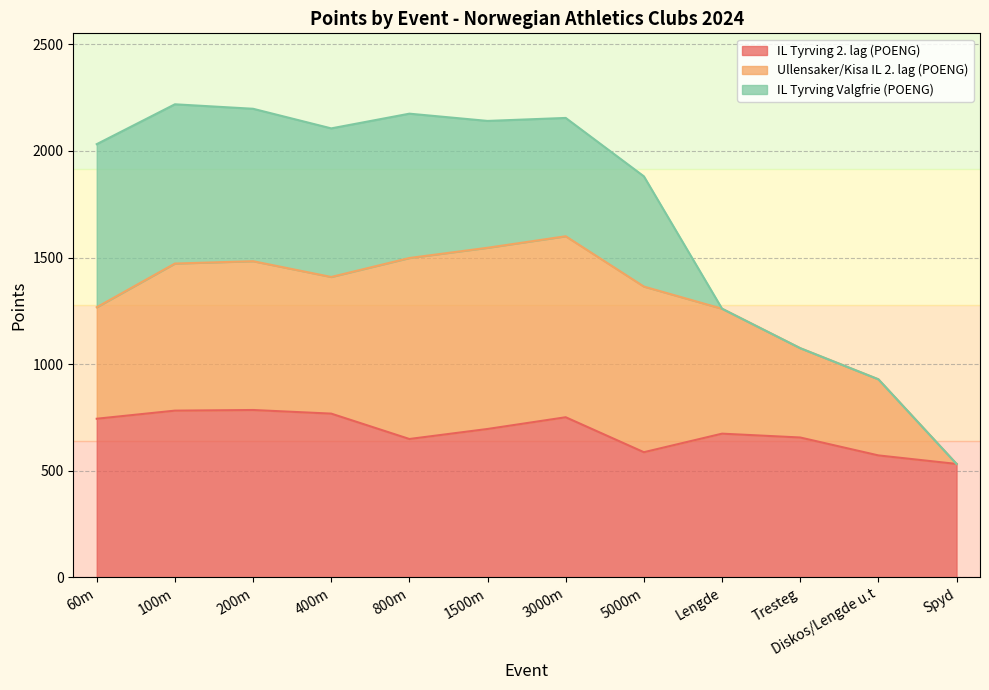

At which label is IL Tyrving 2. lag (POENG) closest to 658?

Tresteg